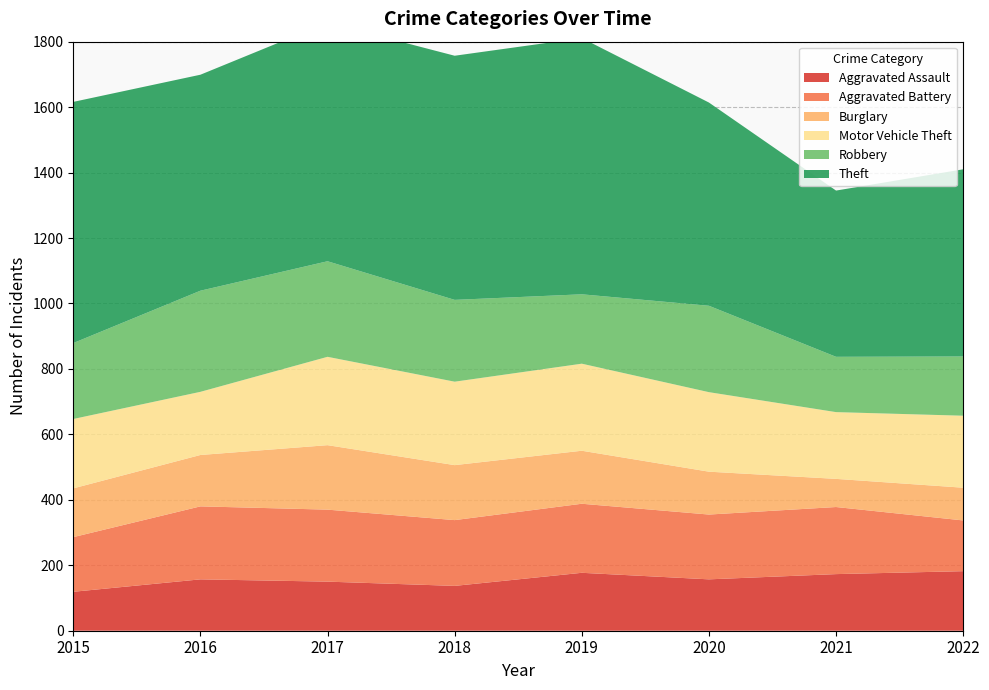

Reading right to left, transcribe all the data shown in this chart.

Aggravated Assault: 182	173	157	177	137	150	157	119
Aggravated Battery: 155	205	198	211	201	220	223	167
Burglary: 100	86	131	162	168	197	157	149
Motor Vehicle Theft: 220	204	243	266	255	270	193	212
Robbery: 181	169	264	212	250	292	309	232
Theft: 572	508	621	783	746	729	660	737